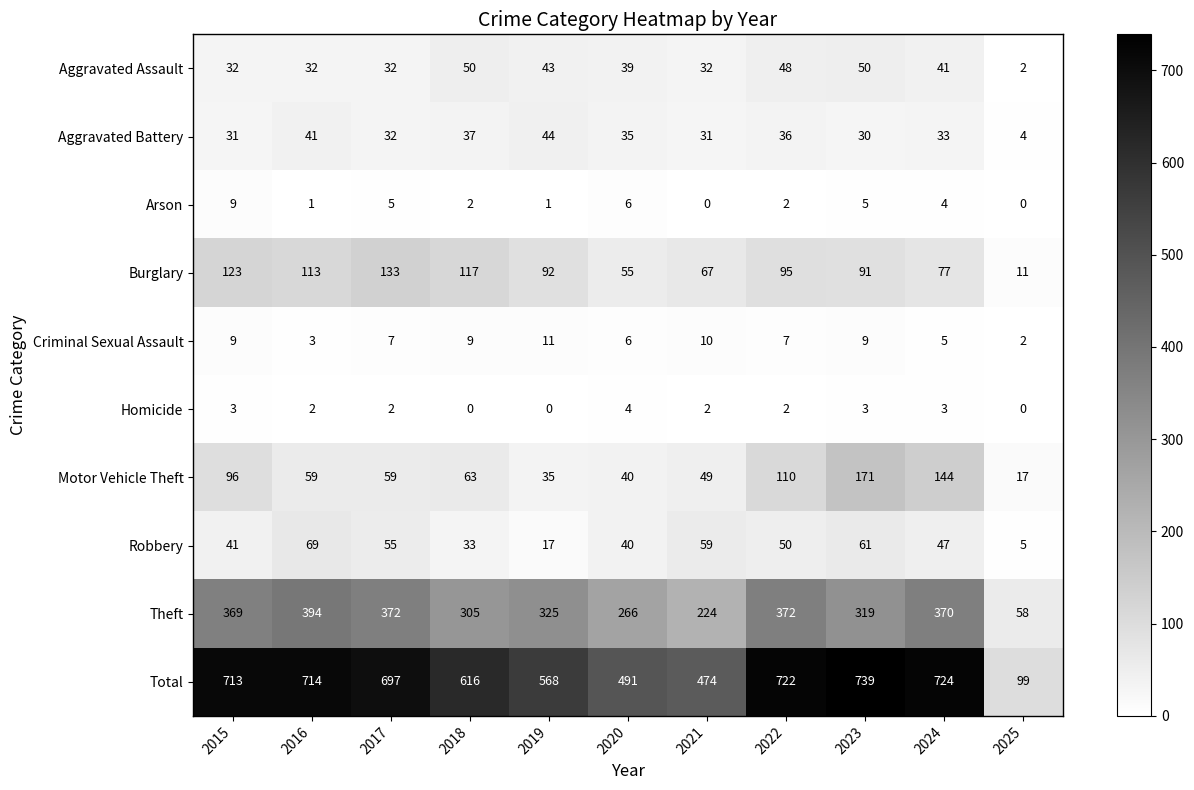

True or false: Burglary has a value of 92 at 2019.

True